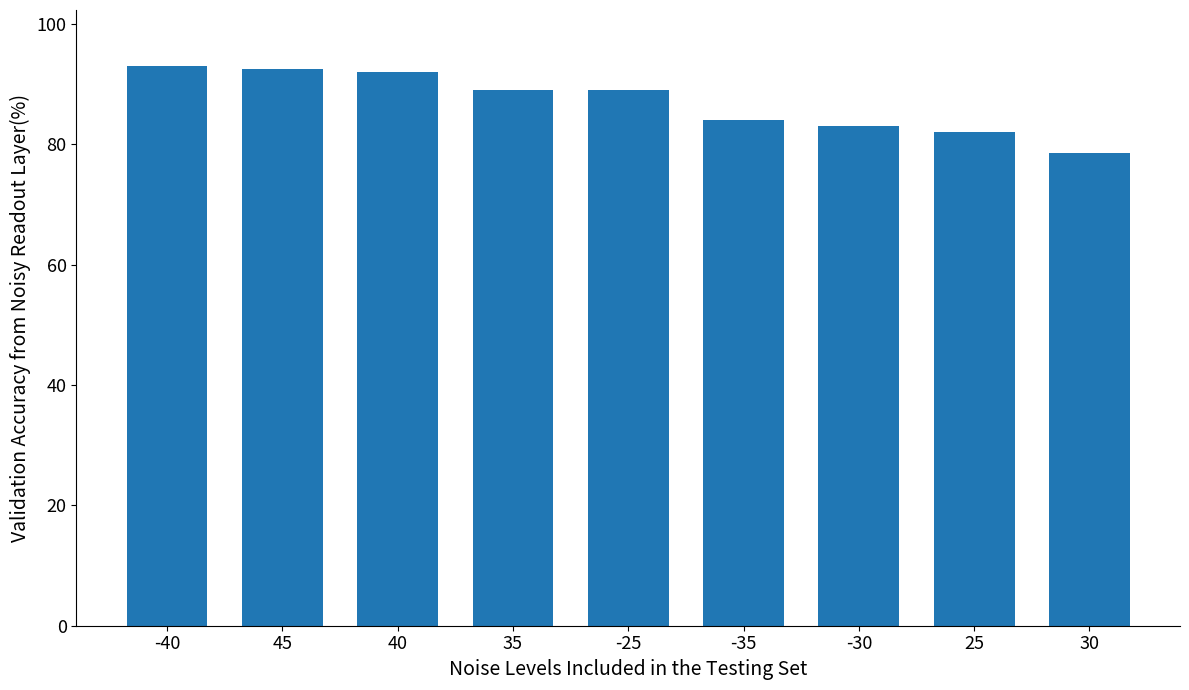

Which label corresponds to the smallest value in the chart?

30